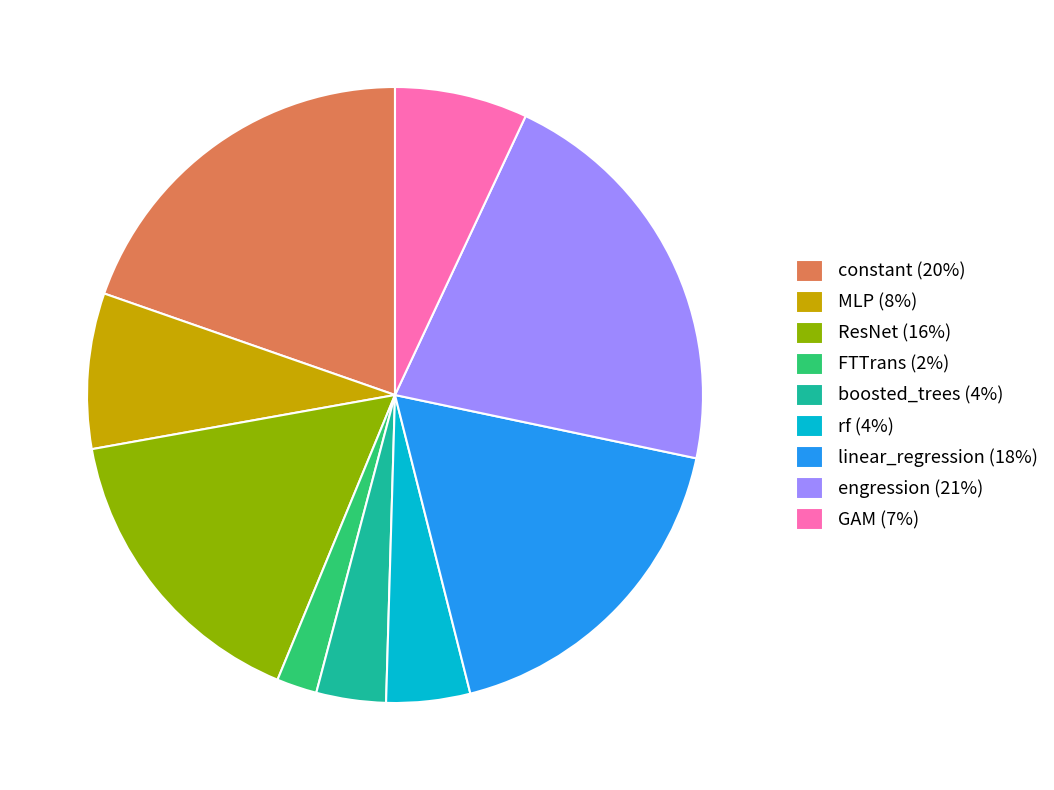

How many segments does this pie chart have?

9